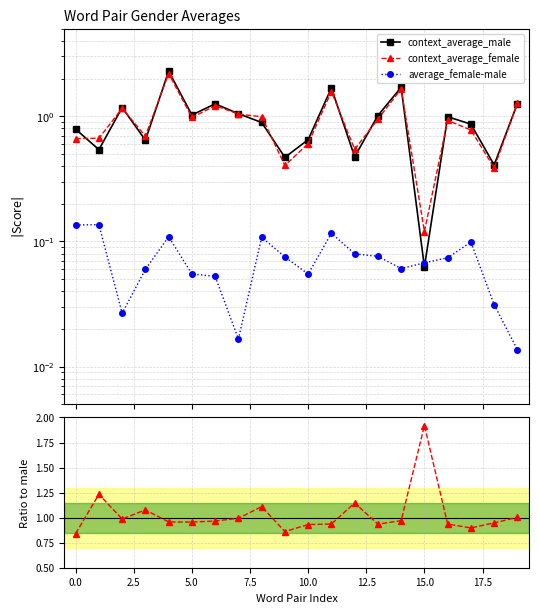

What is the value of the average_female-male point at the 4th from the left?

0.1